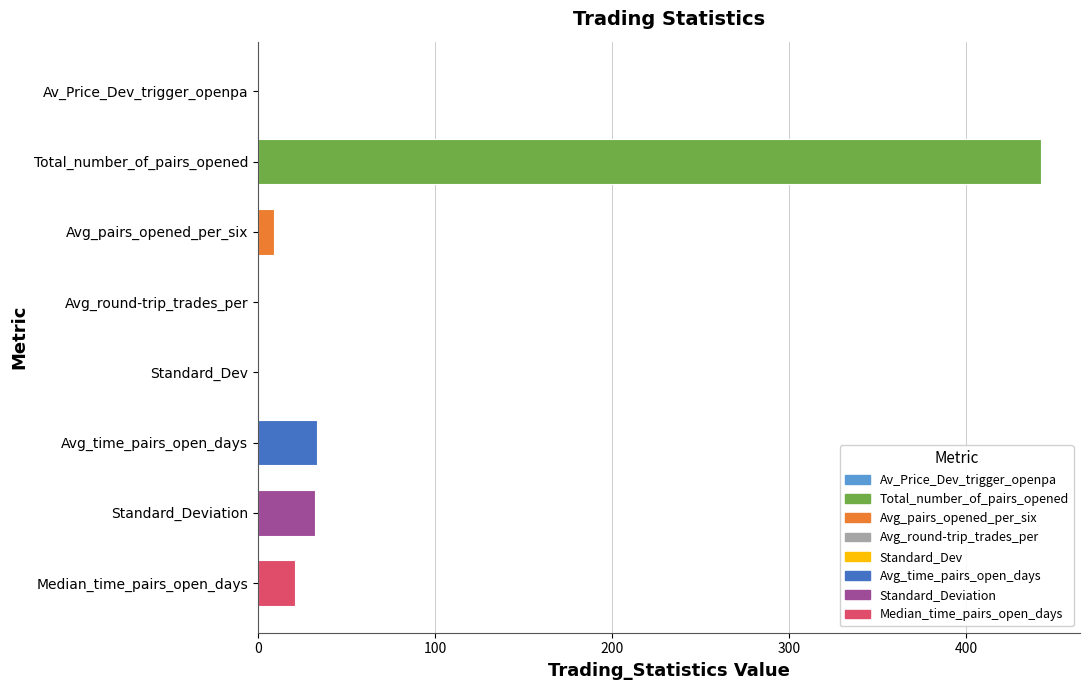

Which label corresponds to the largest value in the chart?

Total_number_of_pairs_opened